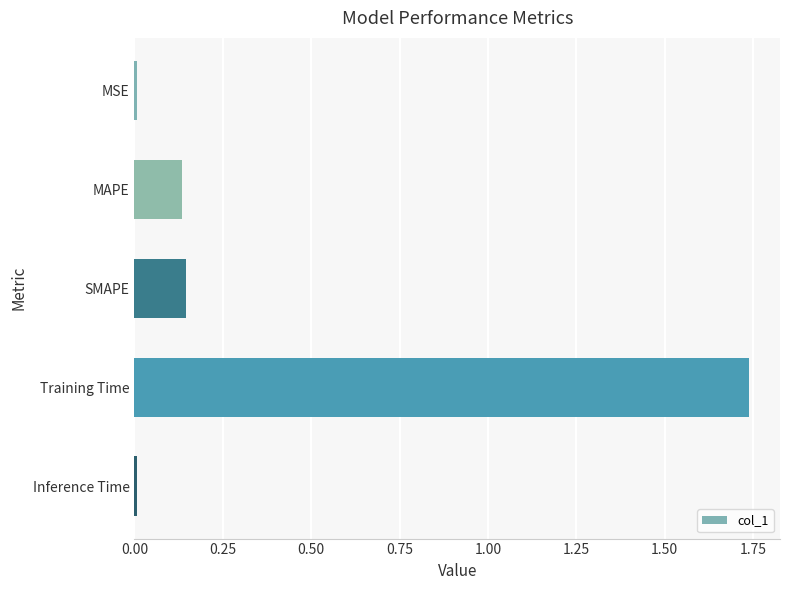

What is the difference between the values at MAPE and Training Time?

1.6